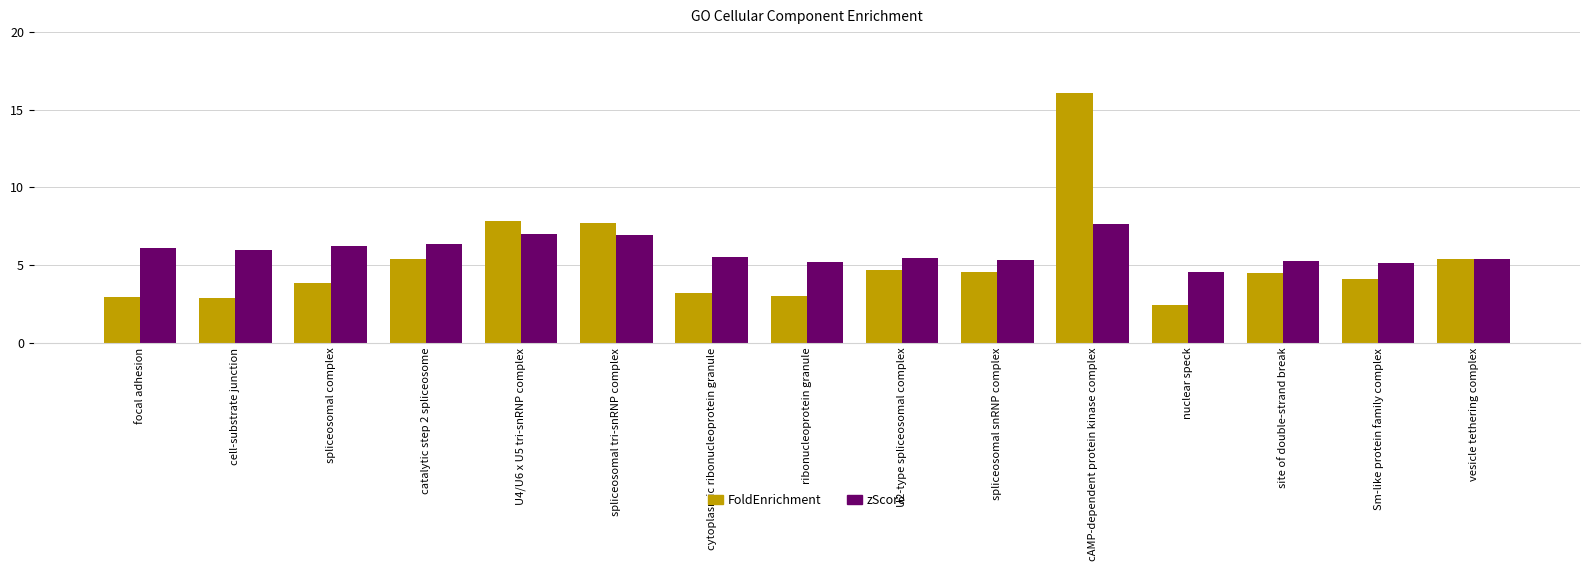

What is the minimum value shown in the chart?

2.4